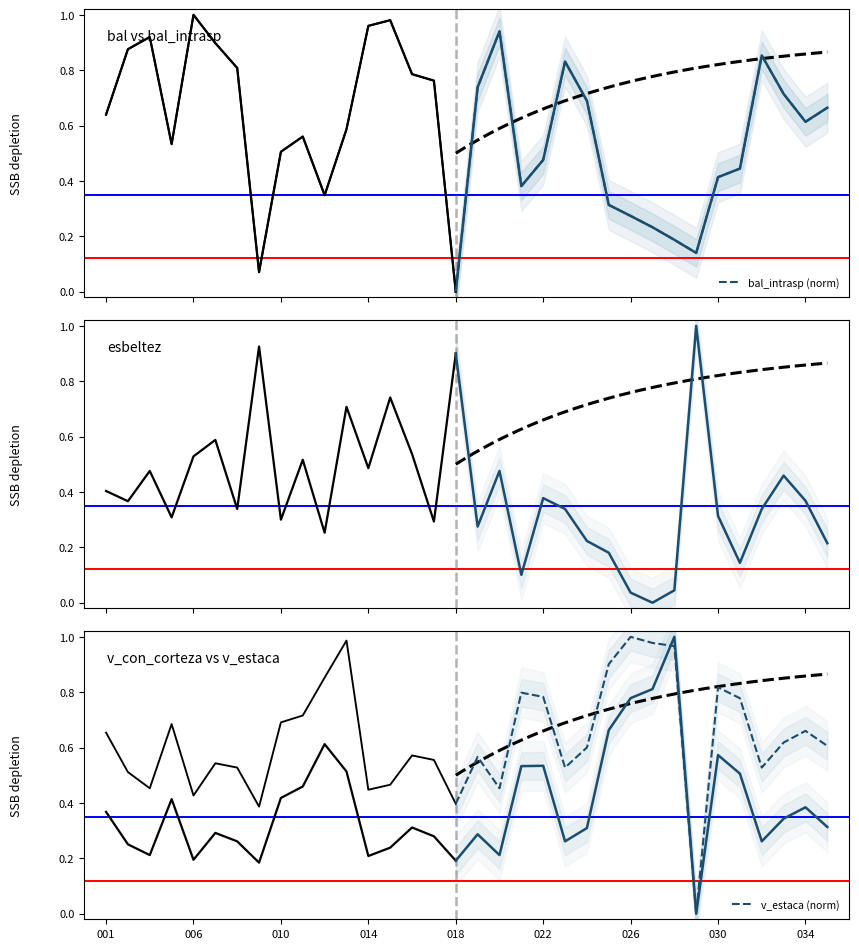

How many positive values does the bal_intrasp (norm) series have?

17